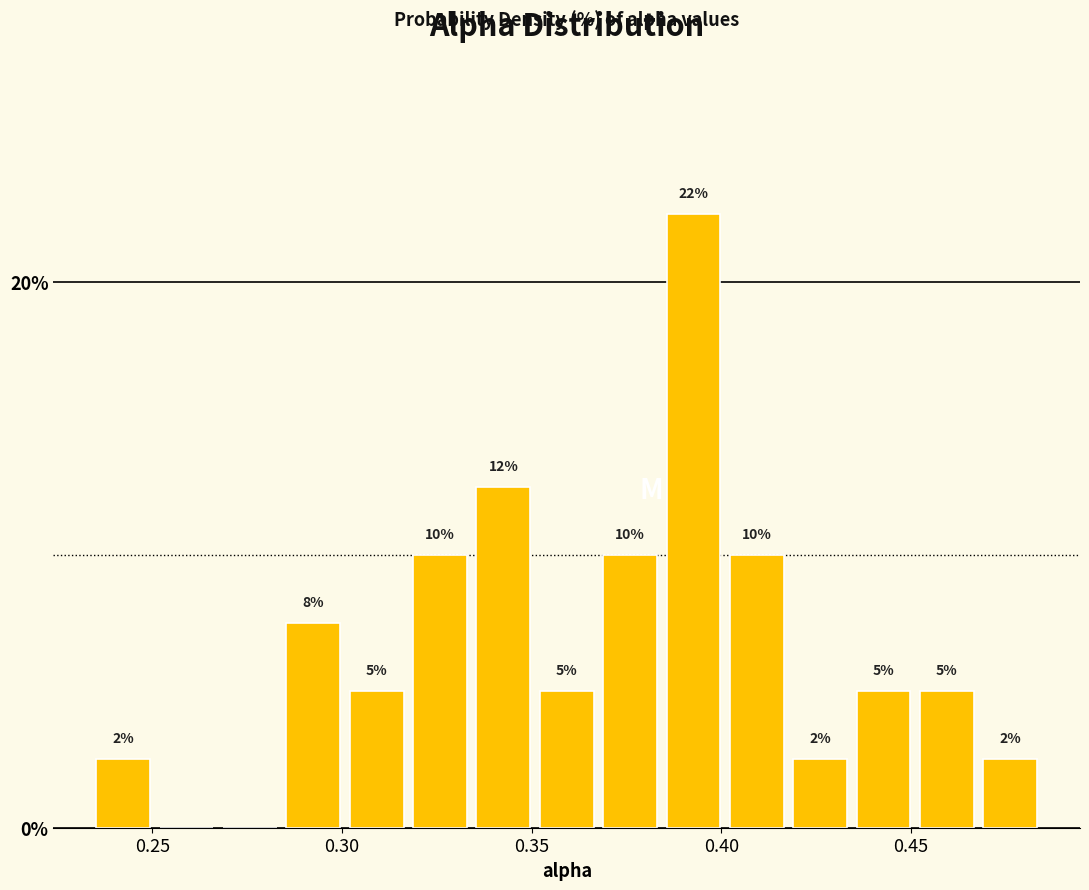

Read against the x-axis, roughly where is the centre of the tallest bar?

0.395